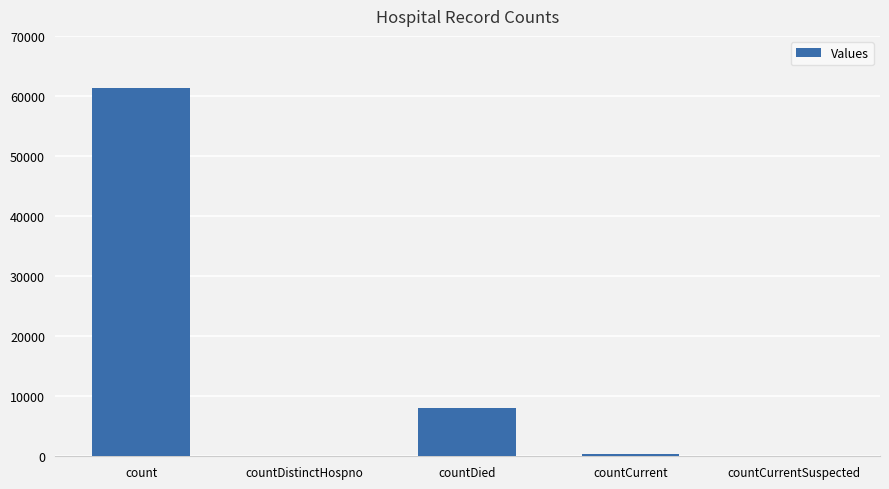

Between count and countCurrentSuspected, which is larger?

count